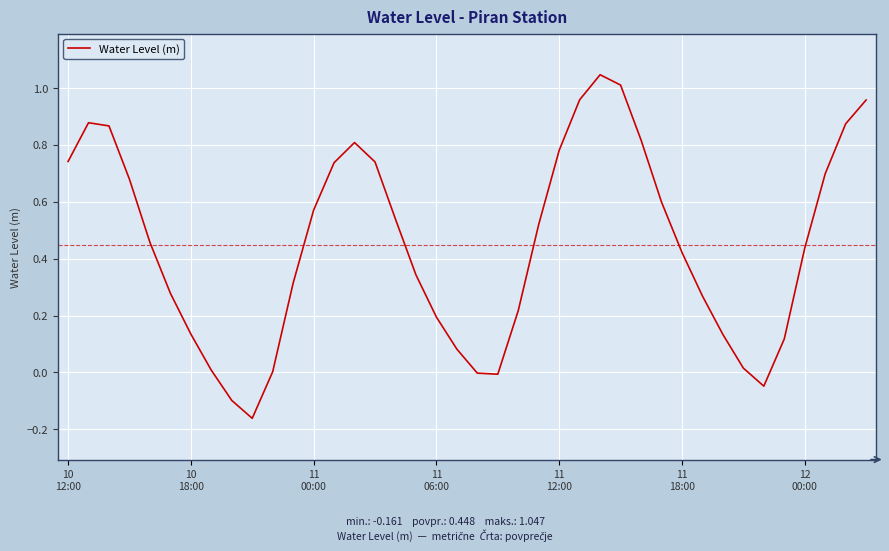

What is the difference between the maximum and minimum values?

1.2